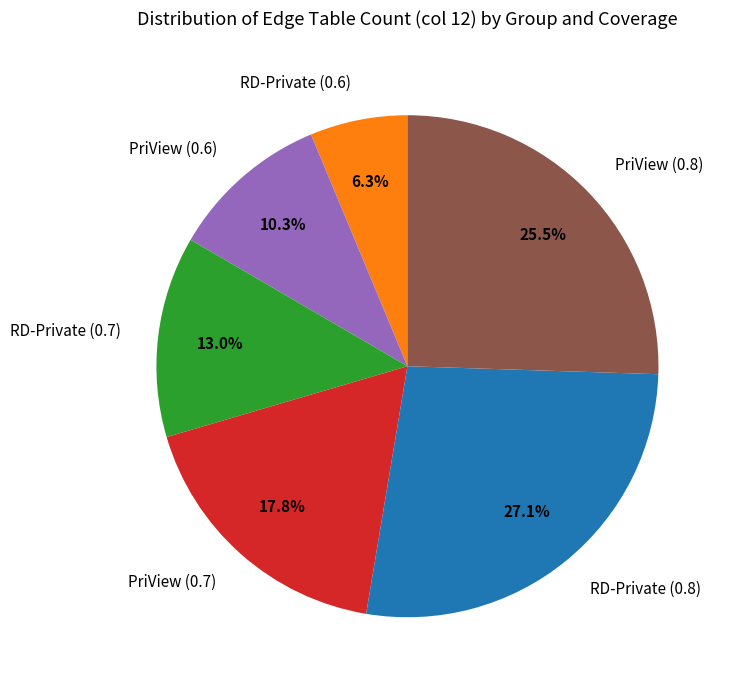

Which has a higher value, PriView (0.7) or PriView (0.8)?

PriView (0.8)